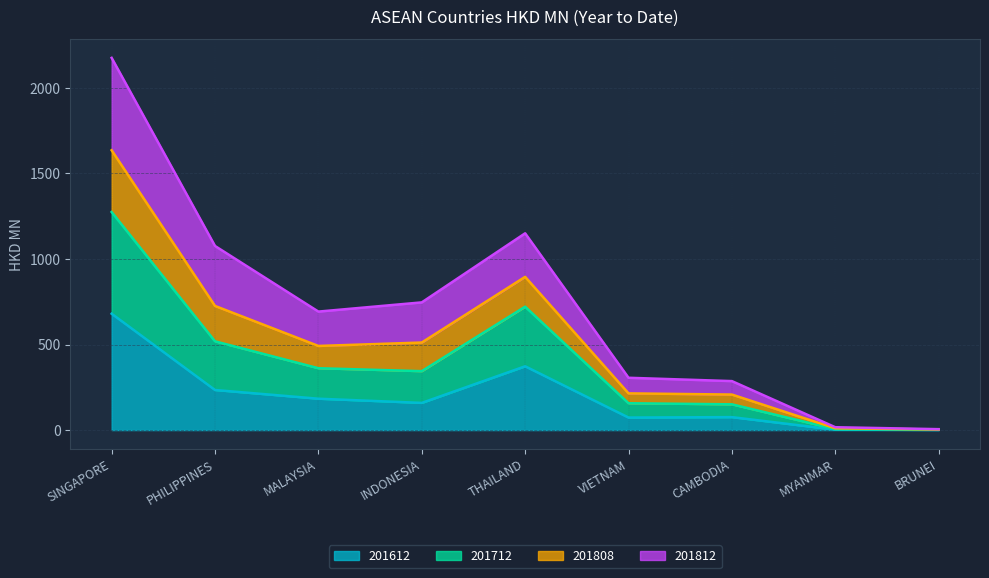

True or false: 201712 has more than 2 interior local peaks.

False